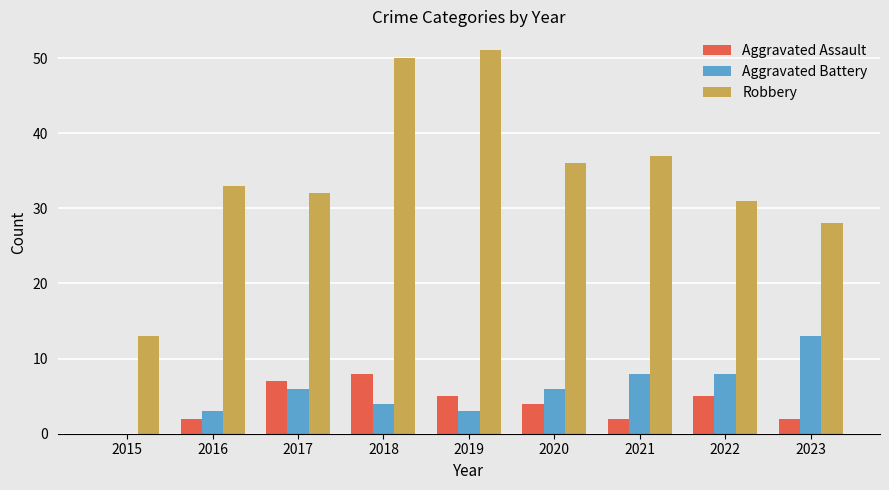

True or false: Aggravated Battery has a value of 6 at 2020.

True